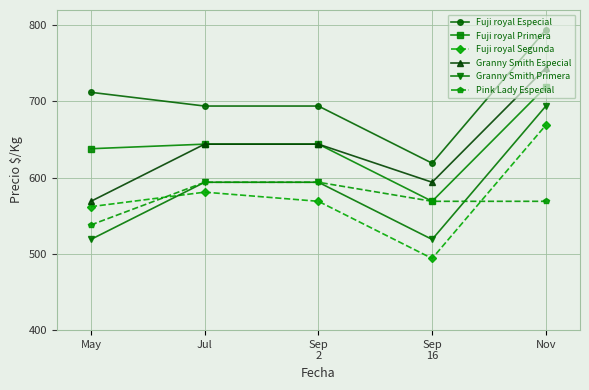

What is the difference between the highest and lowest values at May?

193